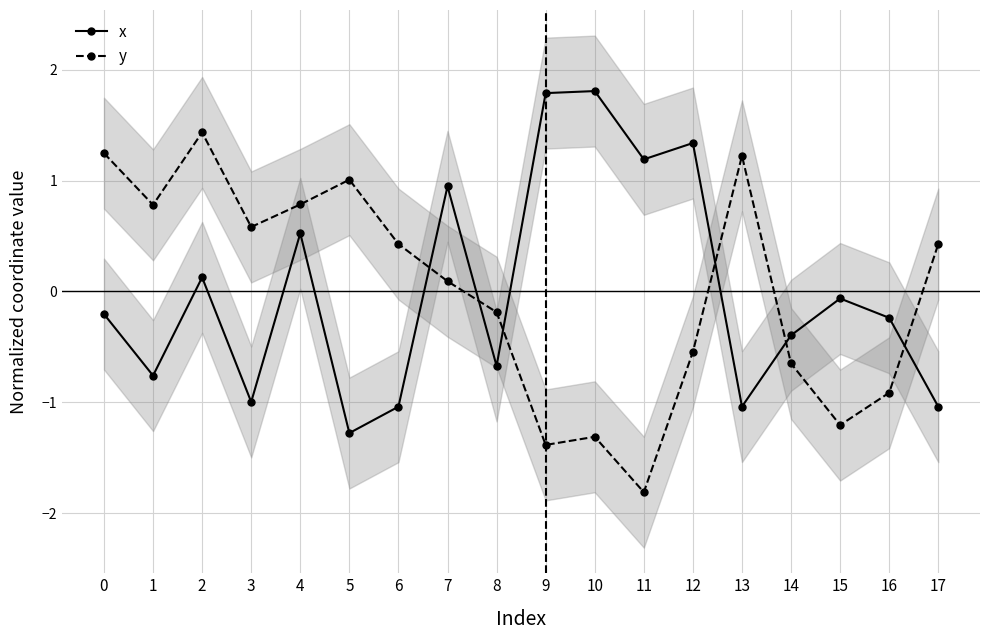

Which series has the largest range (max minus min)?

y